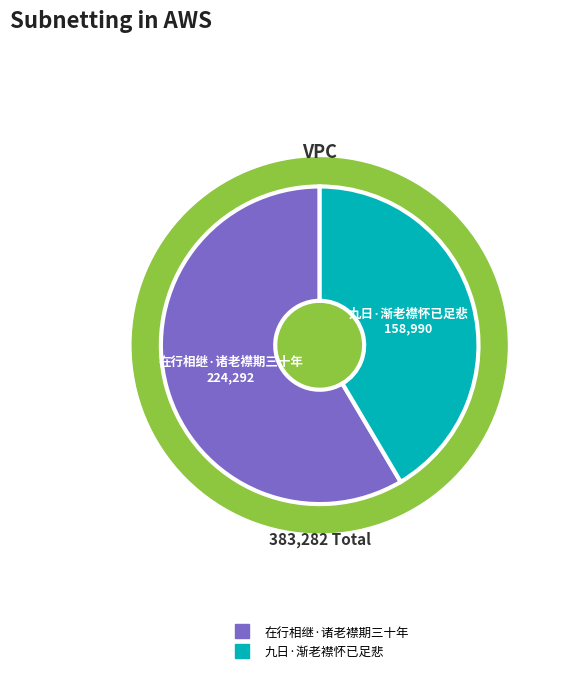

What percentage is the 在行相继·诸老襟期三十年 slice, to the nearest percent?

59%